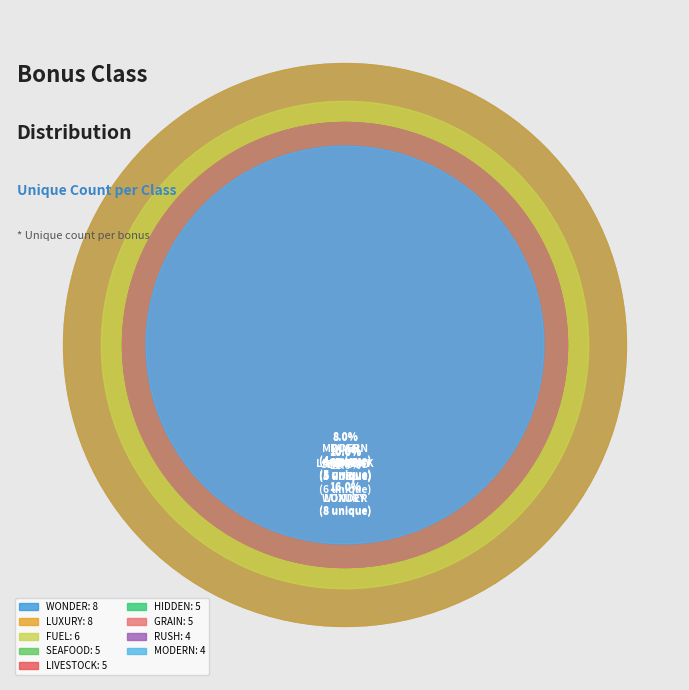

The BONUSCLASS_SEAFOOD slice represents 25% of the pie. True or false?

False